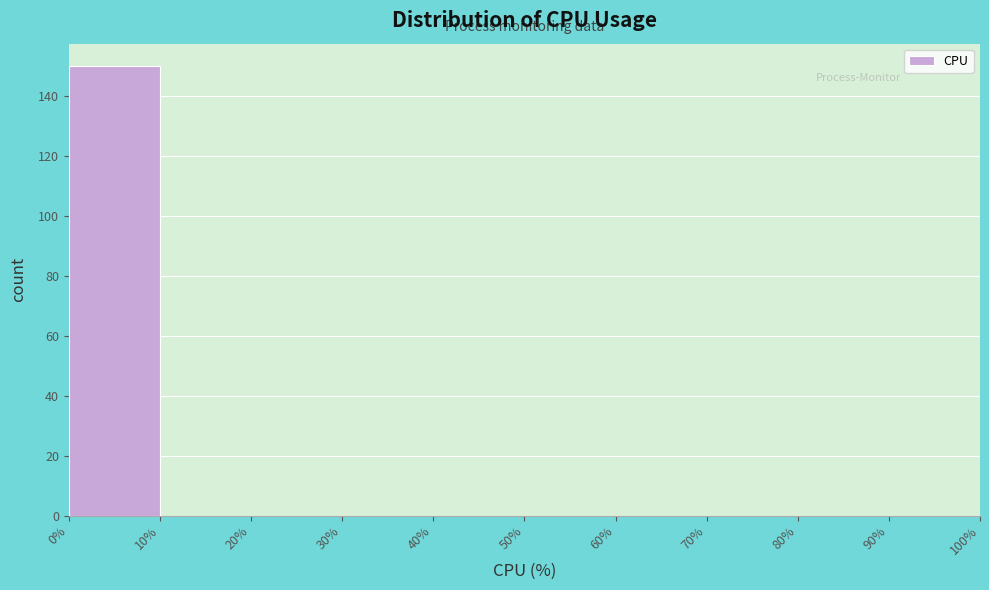

Reading left to right, transcribe this chart: for each bar, give the range it covers on the x-axis and its height. The values are not printed on the chart, so give them approximately, as read against the axis.

0% to 10%: 150
10% to 20%: 0
20% to 30%: 0
30% to 40%: 0
40% to 50%: 0
50% to 60%: 0
60% to 70%: 0
70% to 80%: 0
80% to 90%: 0
90% to 100%: 0